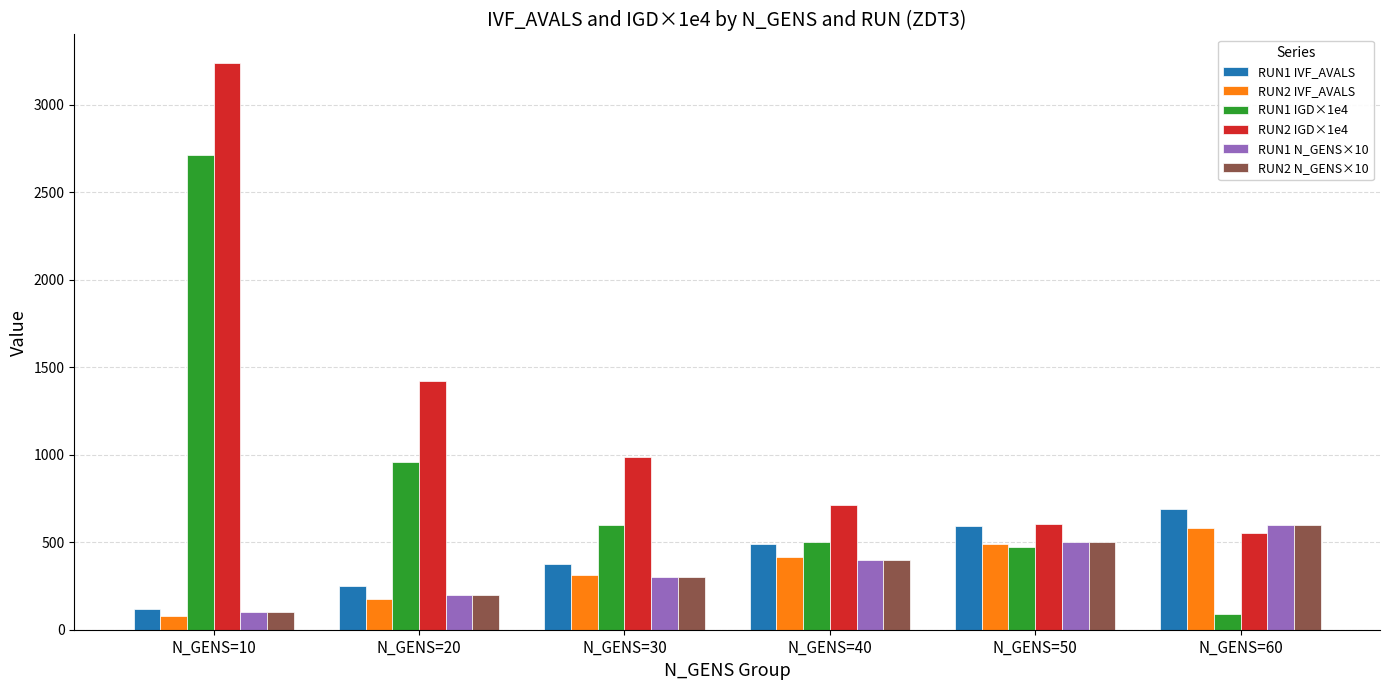

What is the value of the RUN2 N_GENS×10 bar at the 4th from the left?

400